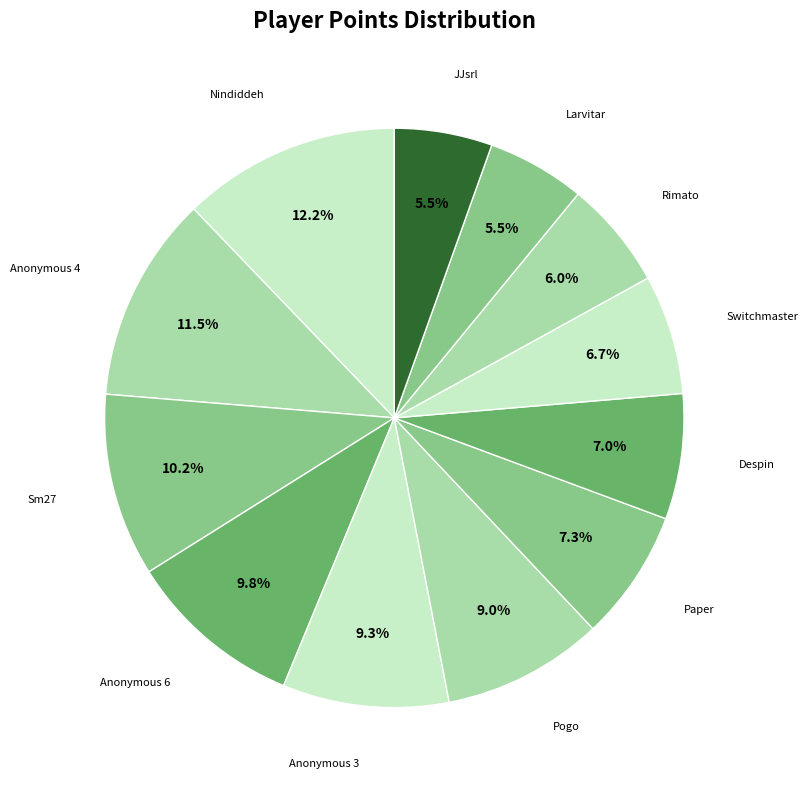

Which category has the biggest portion of the pie?

Nindiddeh